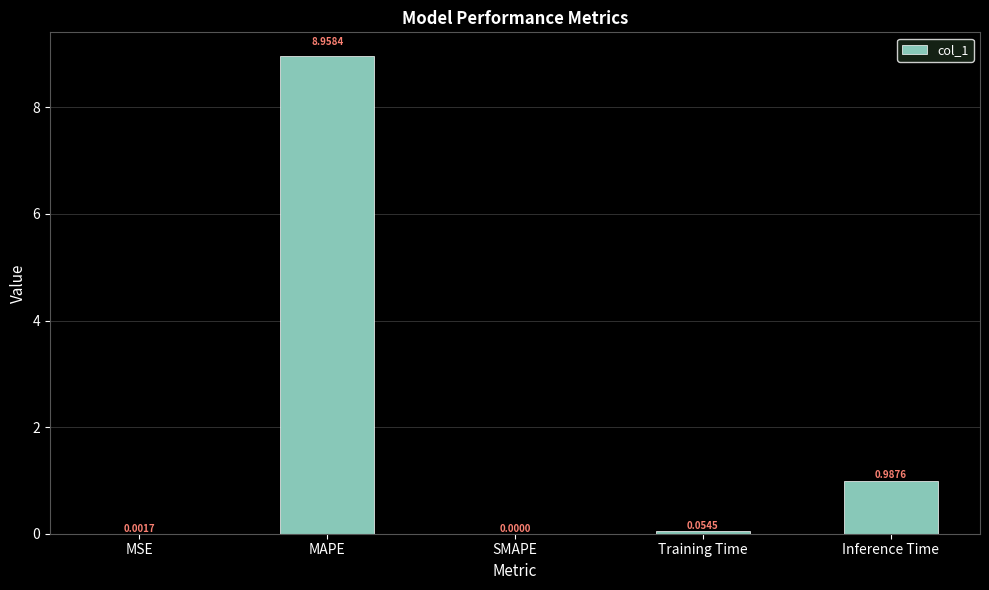

Which category has the highest value across all series?

MAPE